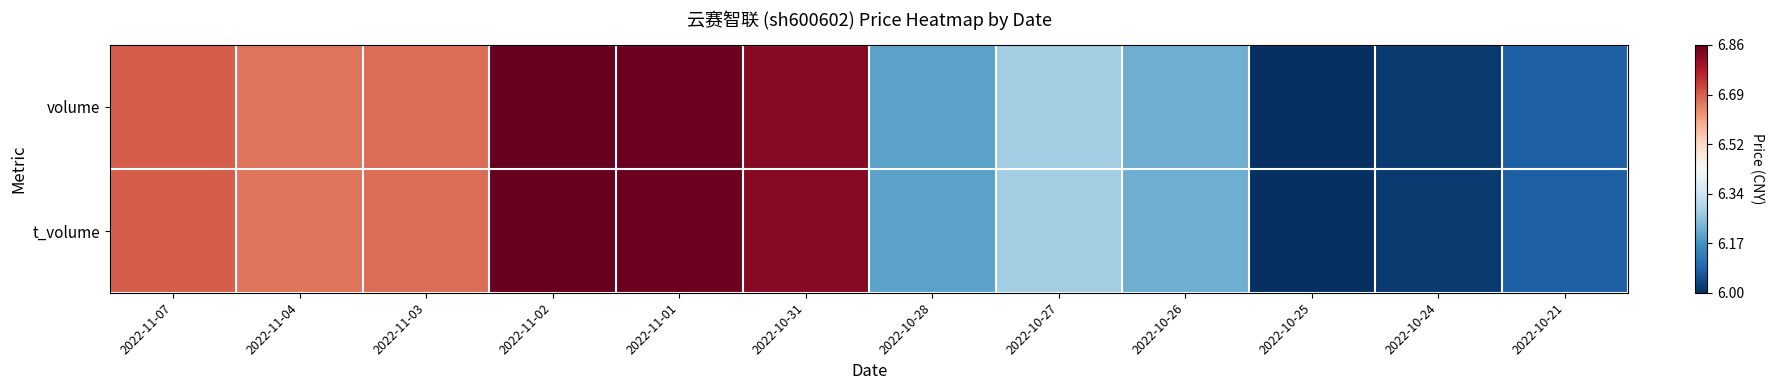

Between 2022-11-04 and 2022-10-28, which is larger?

2022-11-04